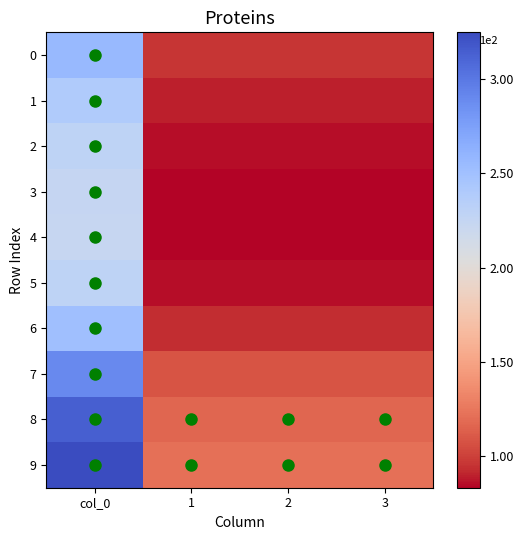

Between col_0 and 2, which is larger?

col_0